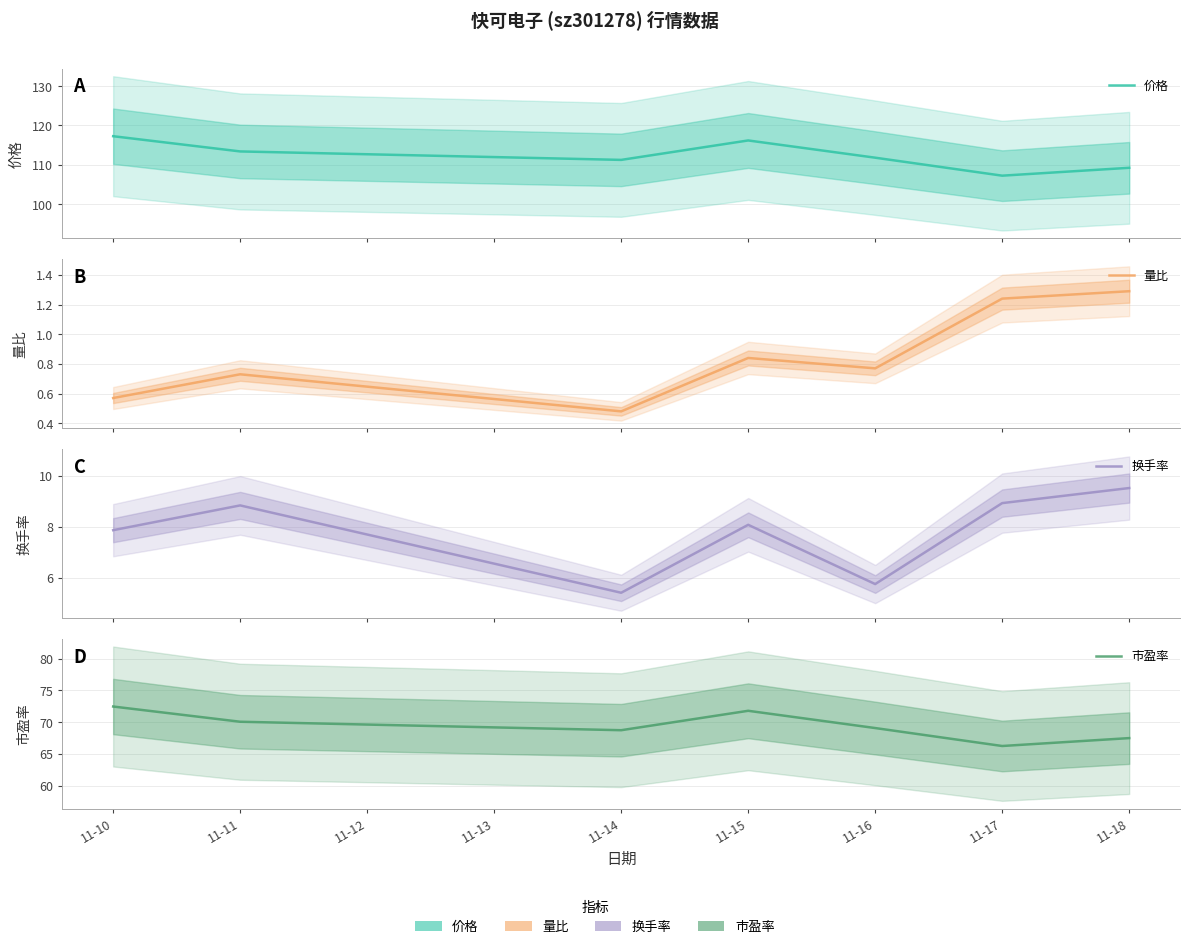

True or false: 量比 and 价格 intersect in this chart.

False